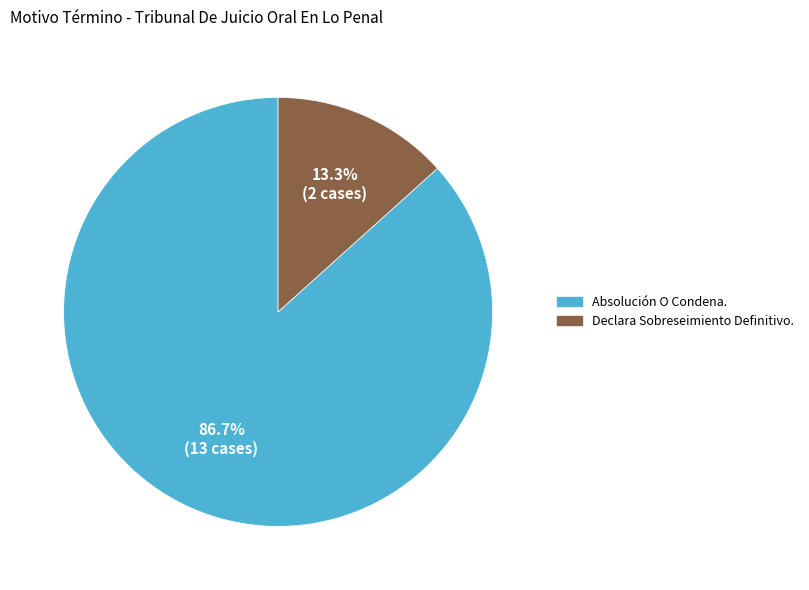

What percentage is the Declara Sobreseimiento Definitivo. slice, to the nearest percent?

13%